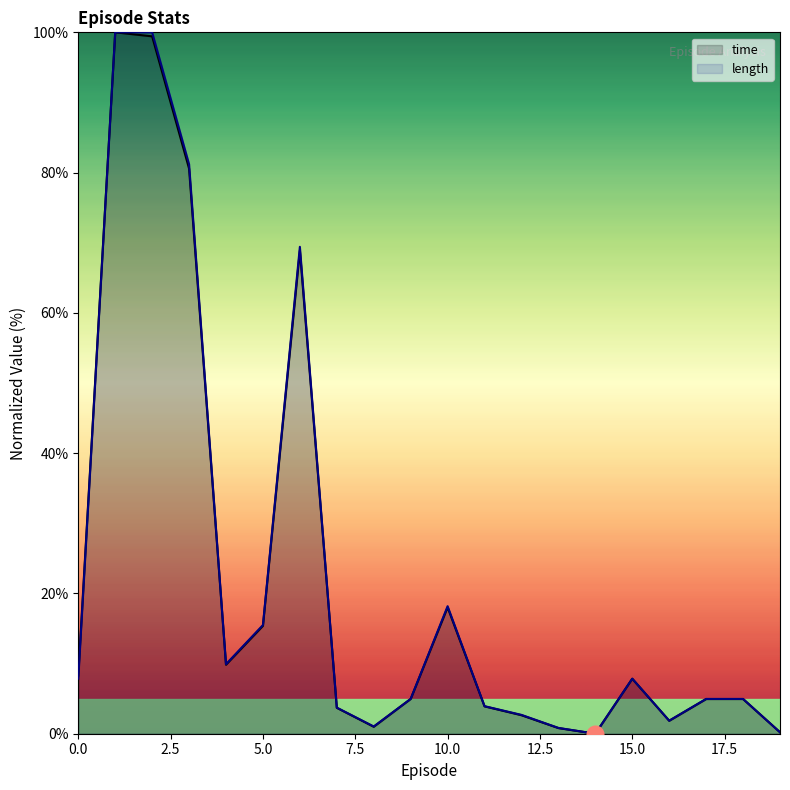

Where do time and length first cross each other?

8 and 9